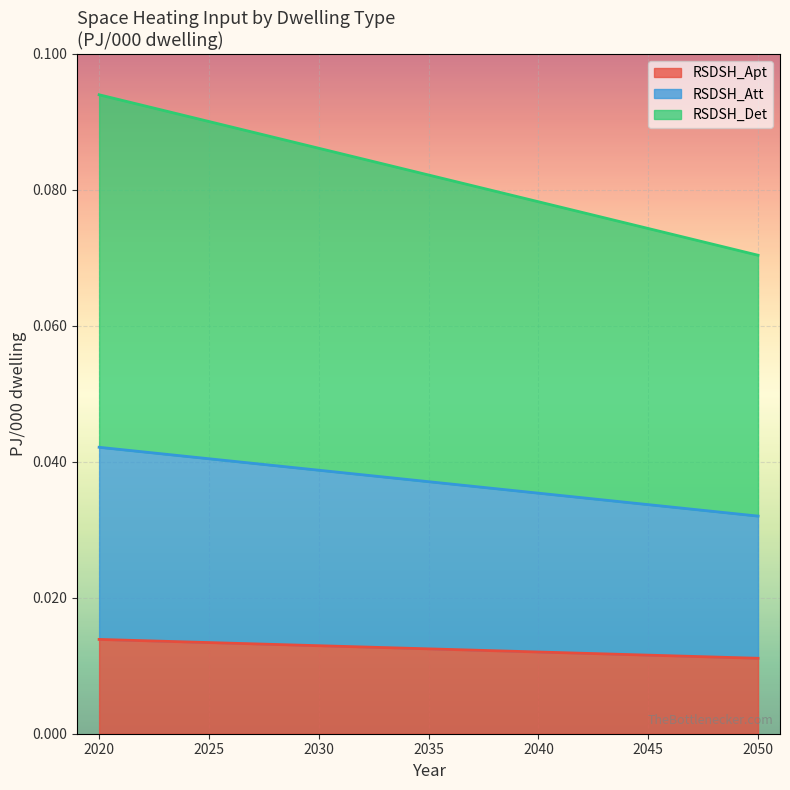

True or false: RSDSH_Det and RSDSH_Apt intersect in this chart.

False